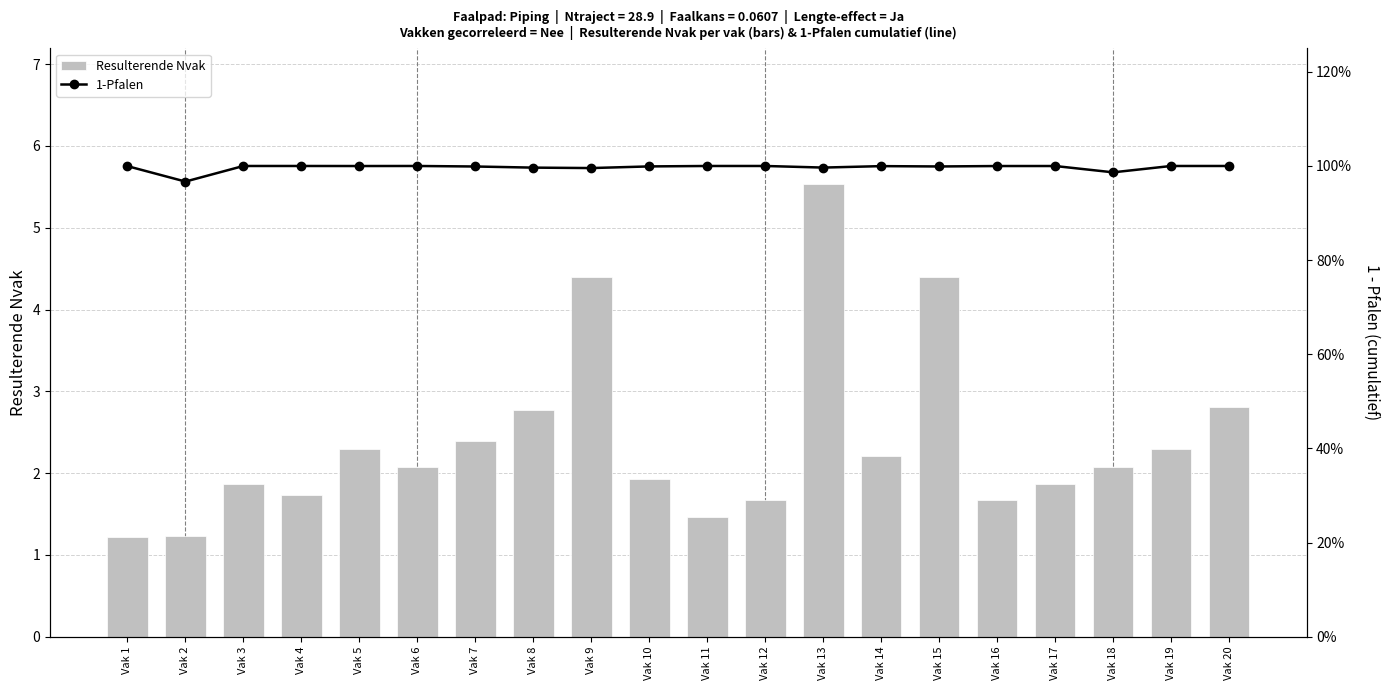

What is the highest value of the 1-Pfalen series?

1.0